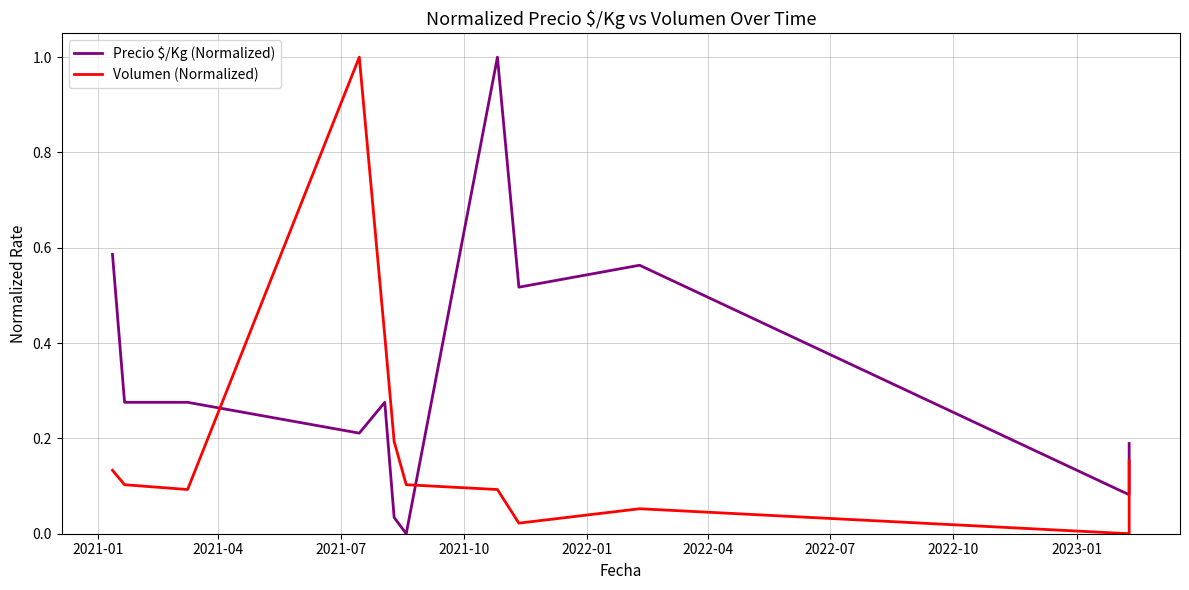

Does the chart display data point markers on the line(s)?

No